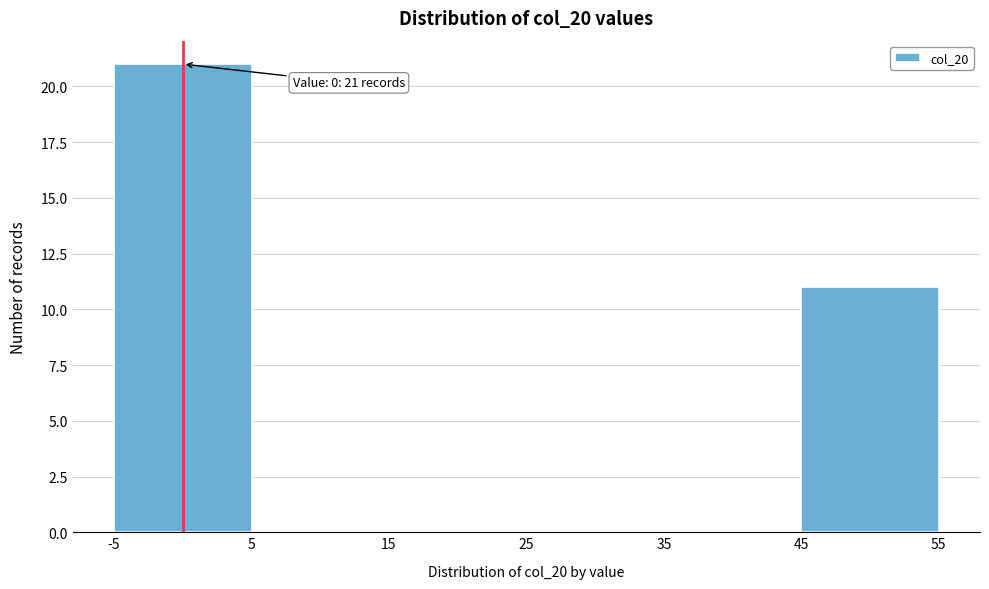

Which range on the x-axis has the tallest bar?

-5 to 5